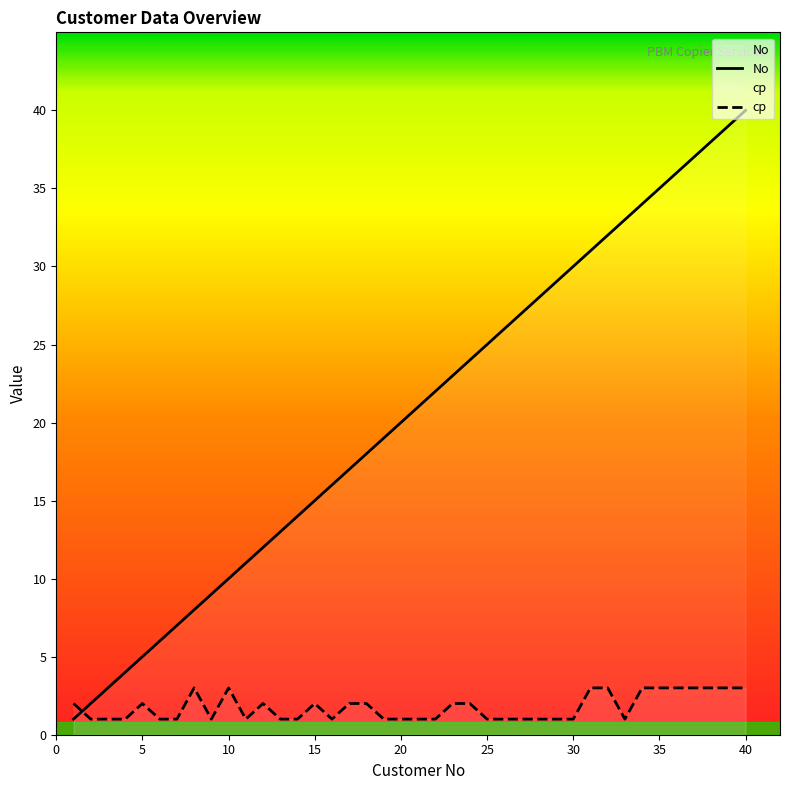

Rank the series at 12 from highest to lowest value.

No, cp